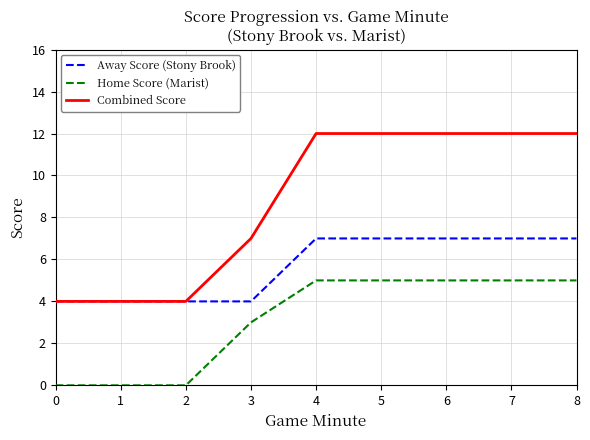

Is the value of Combined Score at 8 greater than the value of Home Score (Marist) at 7?

Yes